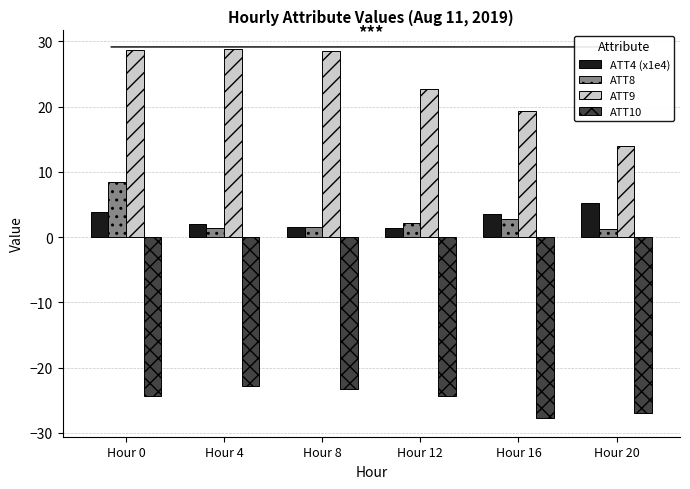

At which category is the sum across all series the highest?

Hour 0